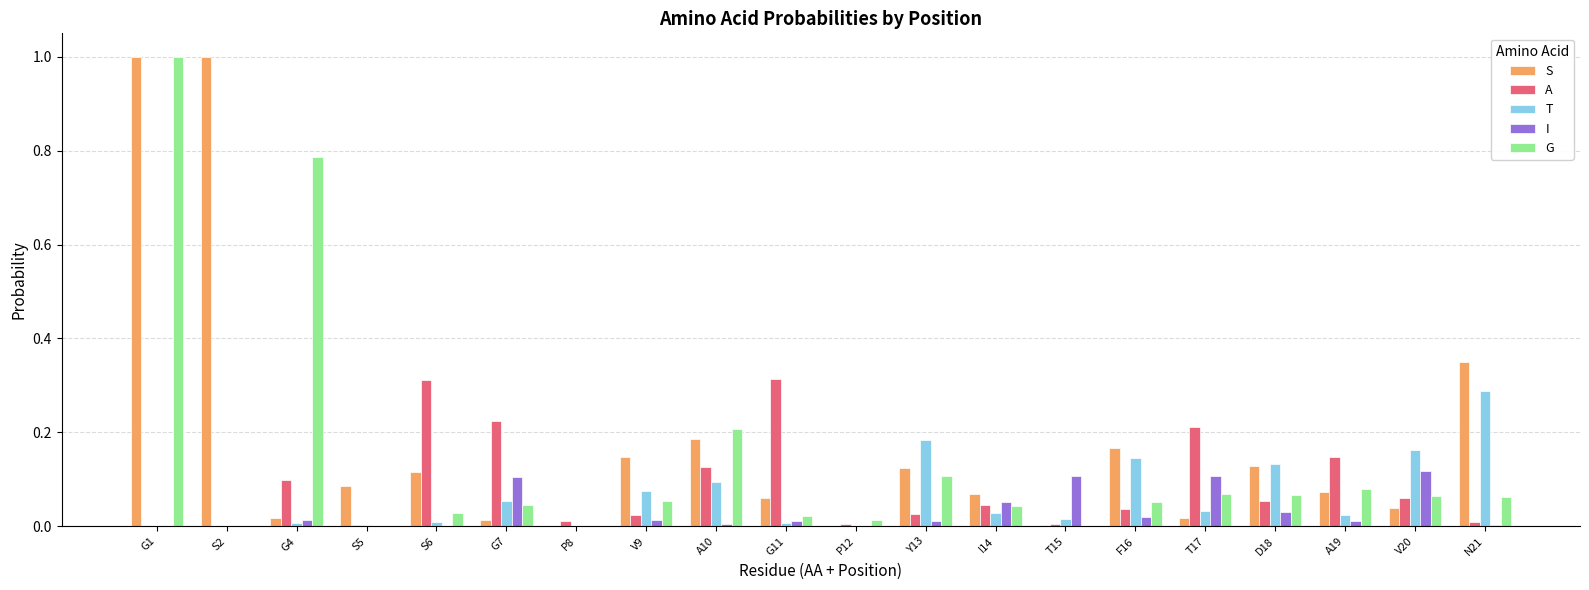

What is the highest value of the G series?

1.0